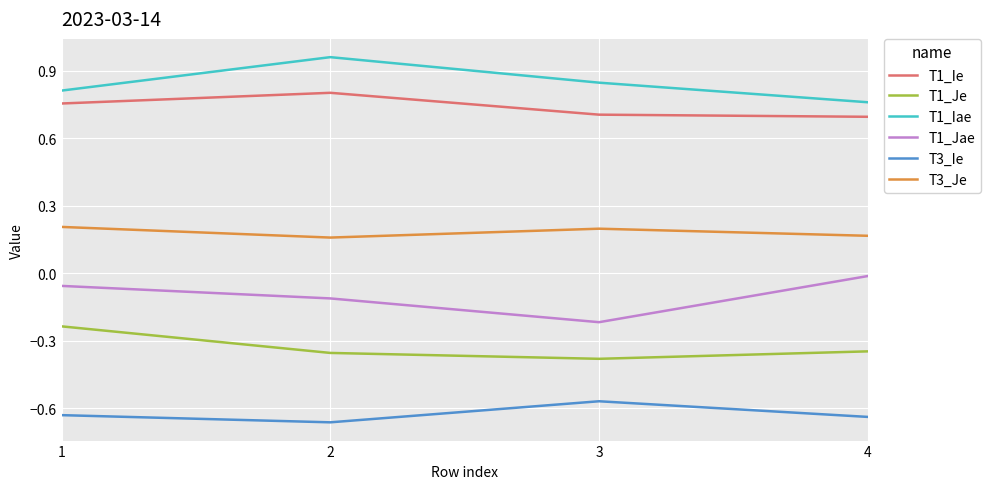

What are all the series names shown in the legend?

T1_Ie, T1_Je, T1_Iae, T1_Jae, T3_Ie, T3_Je